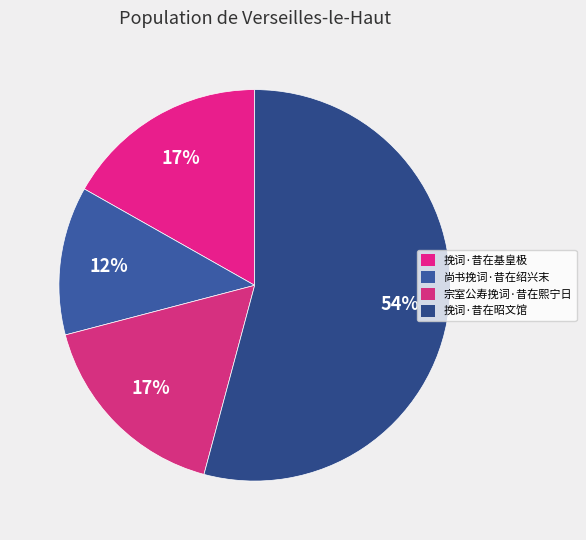

Count the number of slices in the pie.

4